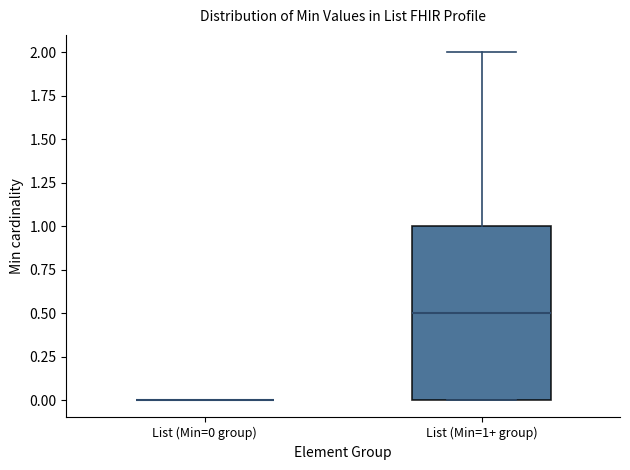

Reading left to right, transcribe this box plot: for each box, give where its median line is, the range the box spans, and where its two whiskers end, as read against the y-axis. The values are not printed on the chart, so give them approximately, as read against the axis.

List (Min=0 group): box collapsed to a line at 0.0, whiskers 0.0 to 0.0
List (Min=1+ group): median 0.5, box 0.0 to 1.0, whiskers 0.0 to 2.0